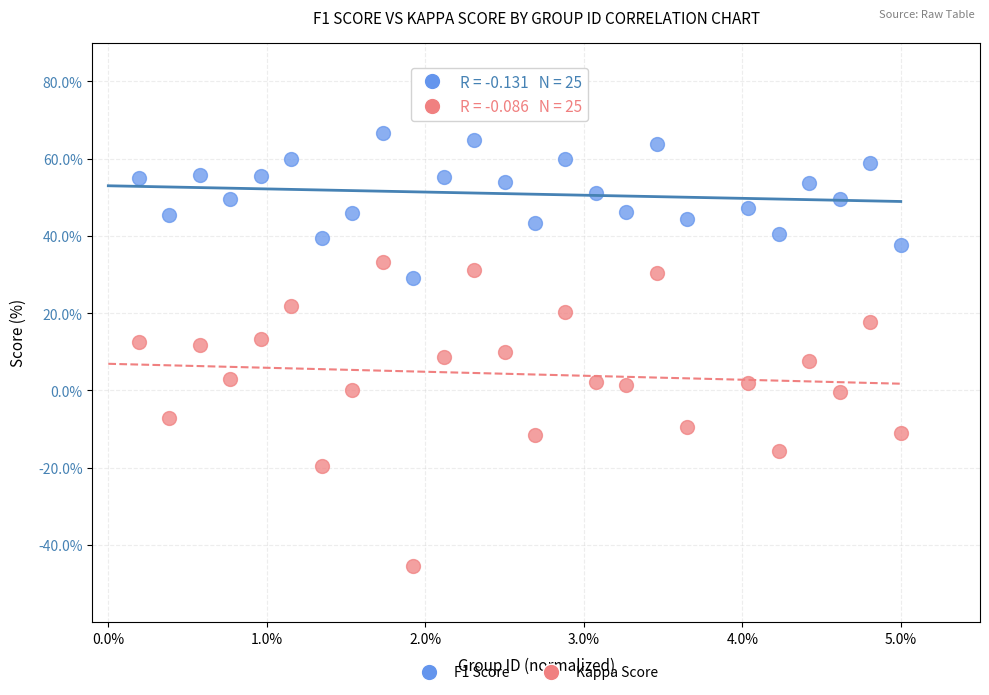

What are all the series names shown in the legend?

F1 Score, Kappa Score